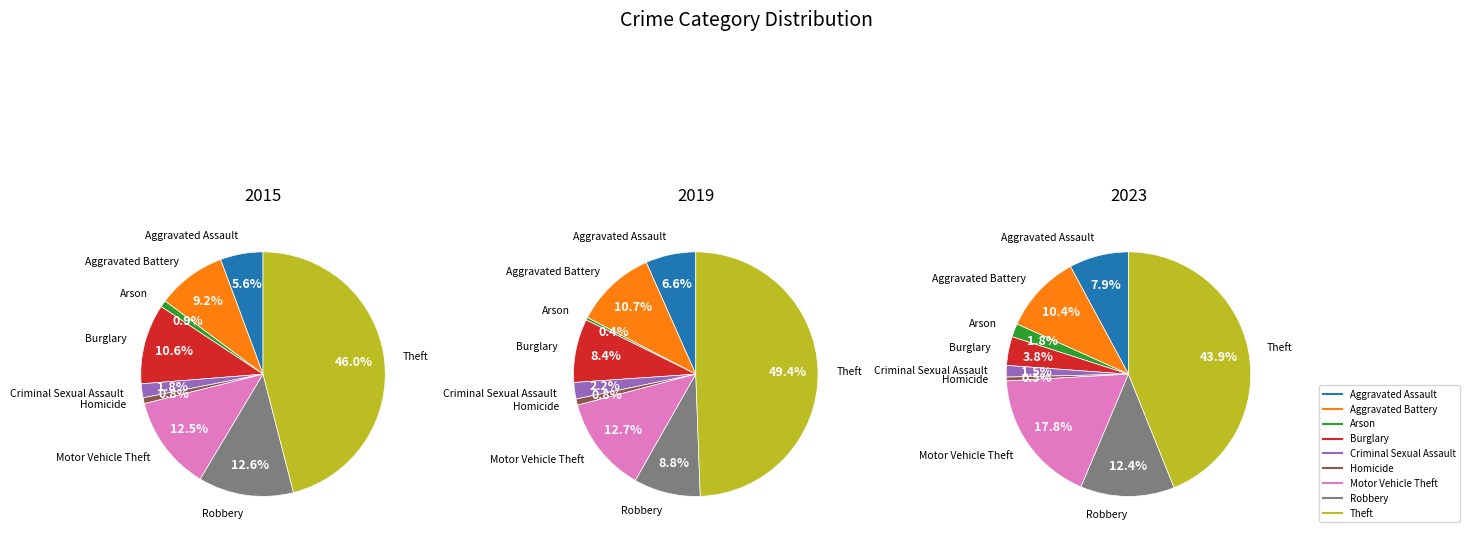

Is there a majority slice in this chart?

No